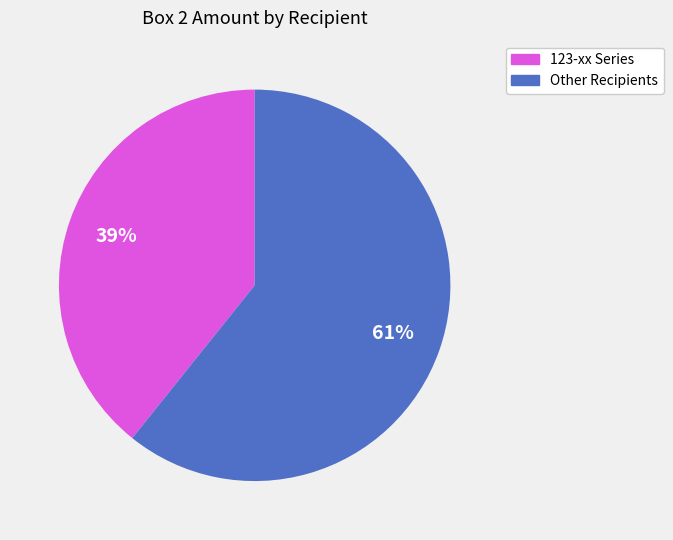

Does any single category account for the majority?

Yes